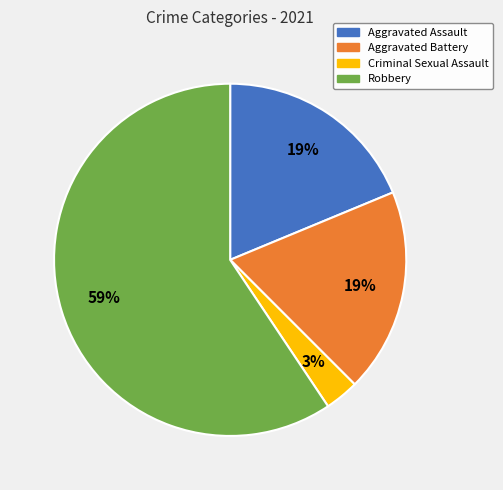

Do Aggravated Assault and Criminal Sexual Assault together represent more than half of the pie?

No